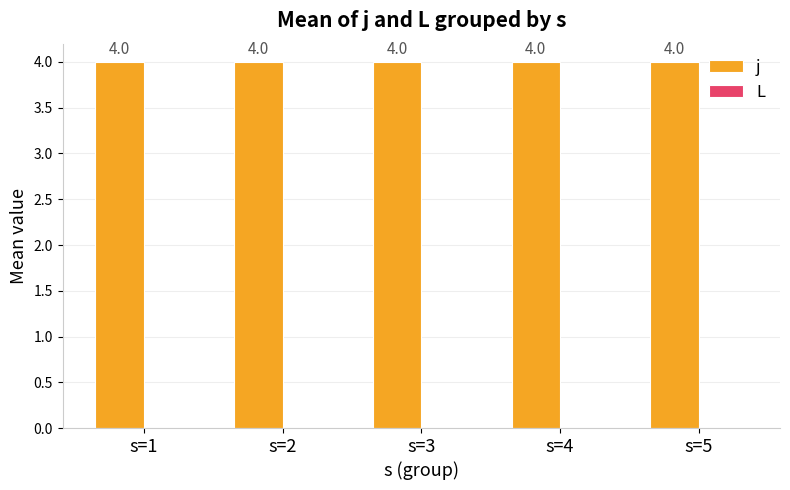

At how many categories does at least one series exceed 3?

5